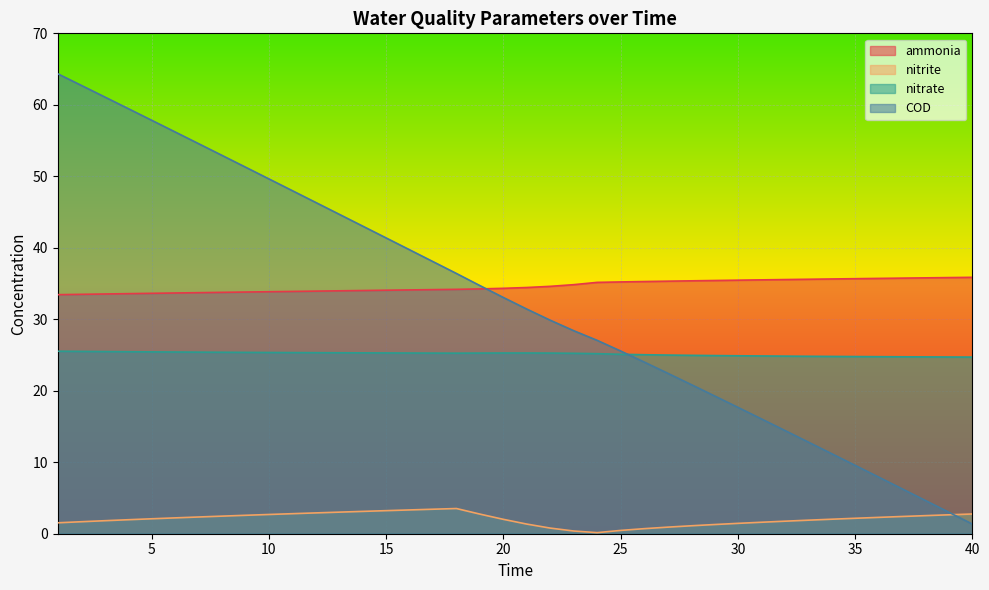

Which category has the highest value in the nitrite series?

18